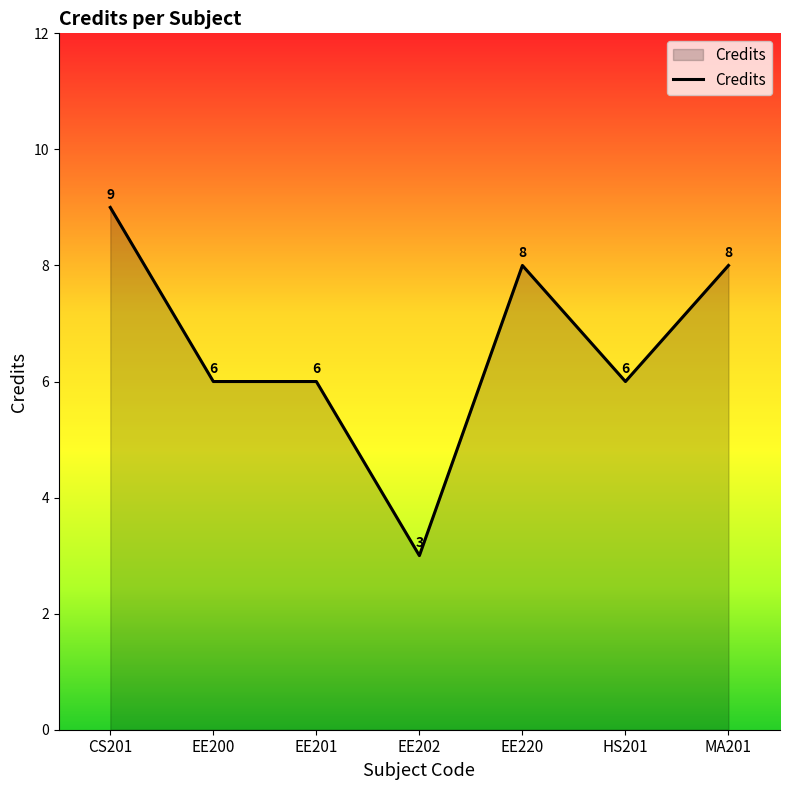

What is the change in value from CS201 to EE200?

-3